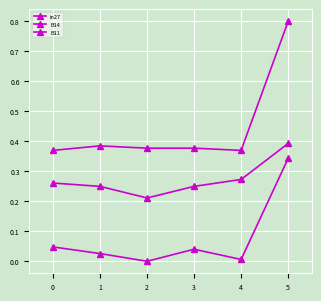

Rank the series by their average value, from highest to lowest.

B11, B14, in27